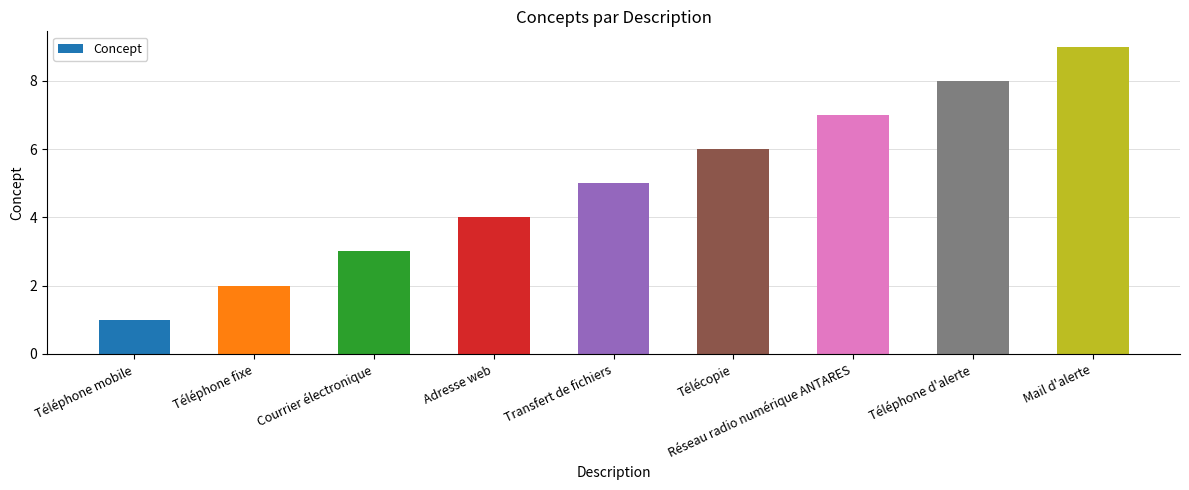

What is the label of the 5th bar from the left?

Transfert de fichiers